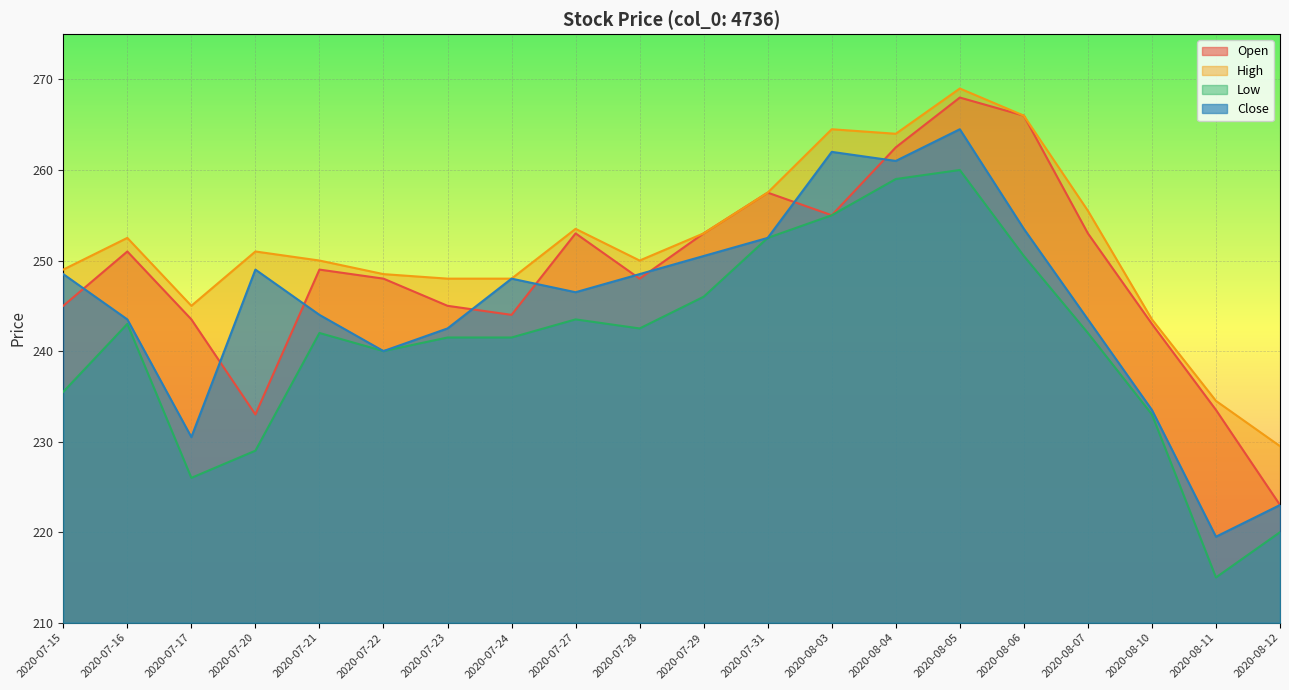

What is the greatest value displayed?

269.0